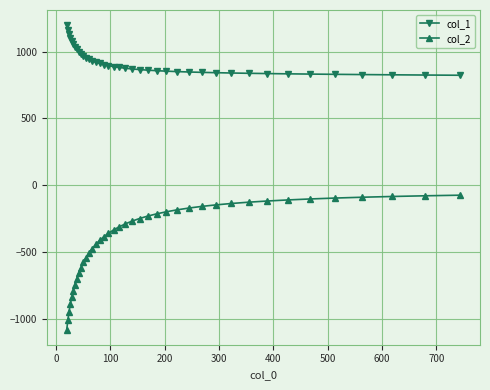

What is the value of the col_2 point at the 5th from the left?

-840.0